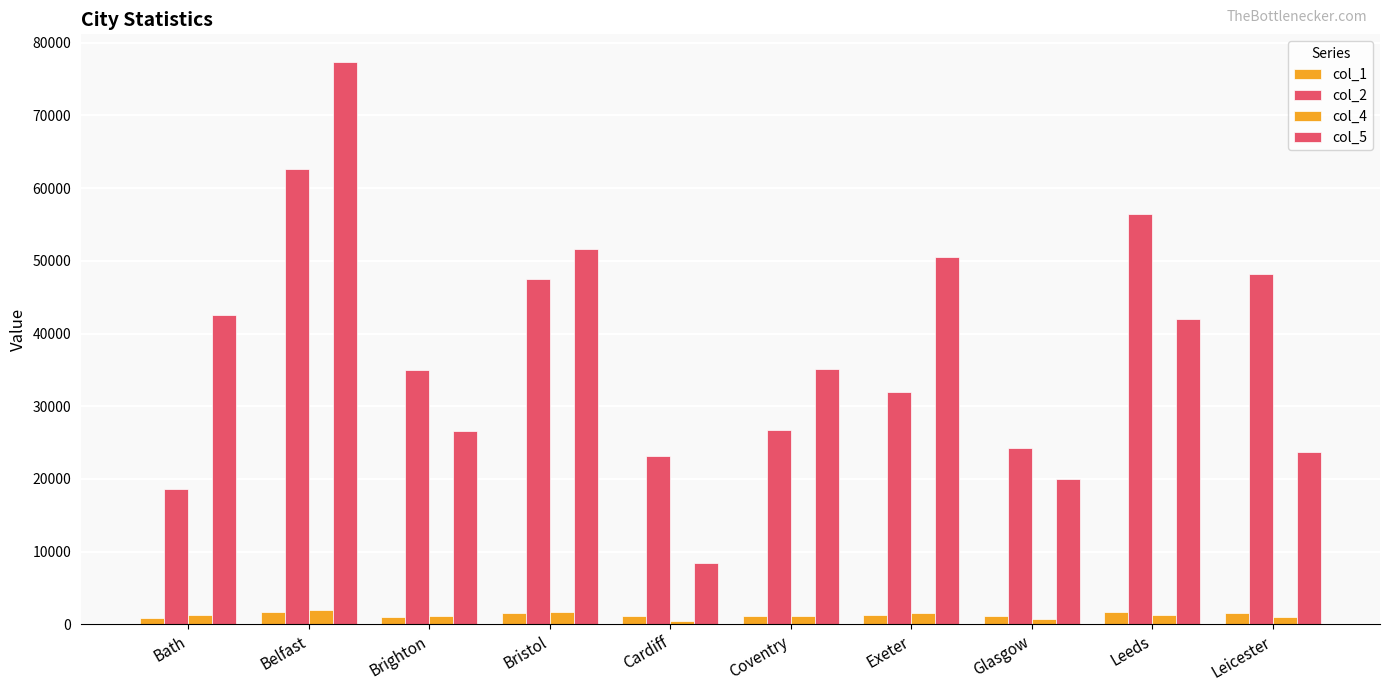

The value of col_1 at Brighton is 365. True or false?

False